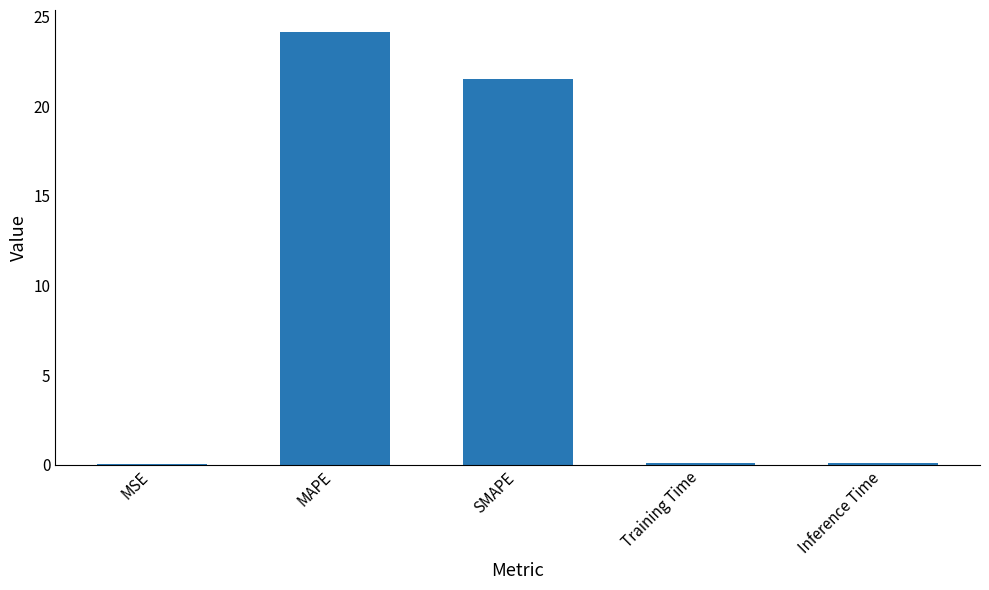

What is the change in value from MAPE to Training Time?

-24.0